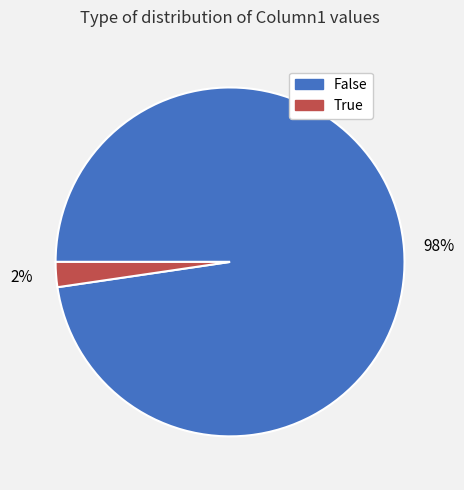

Which slice represents more than half of the pie?

False